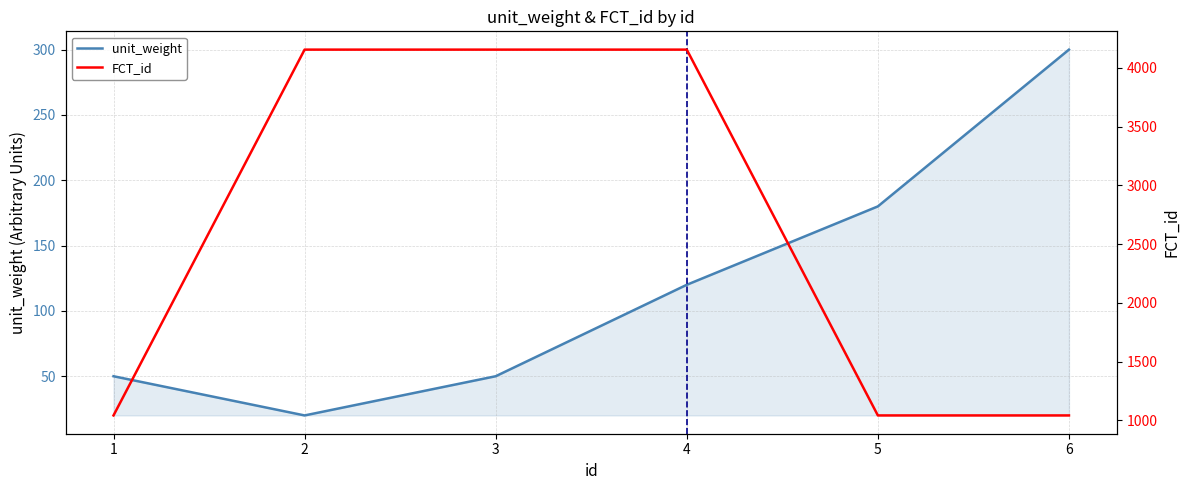

Which label corresponds to the largest value in the chart?

2